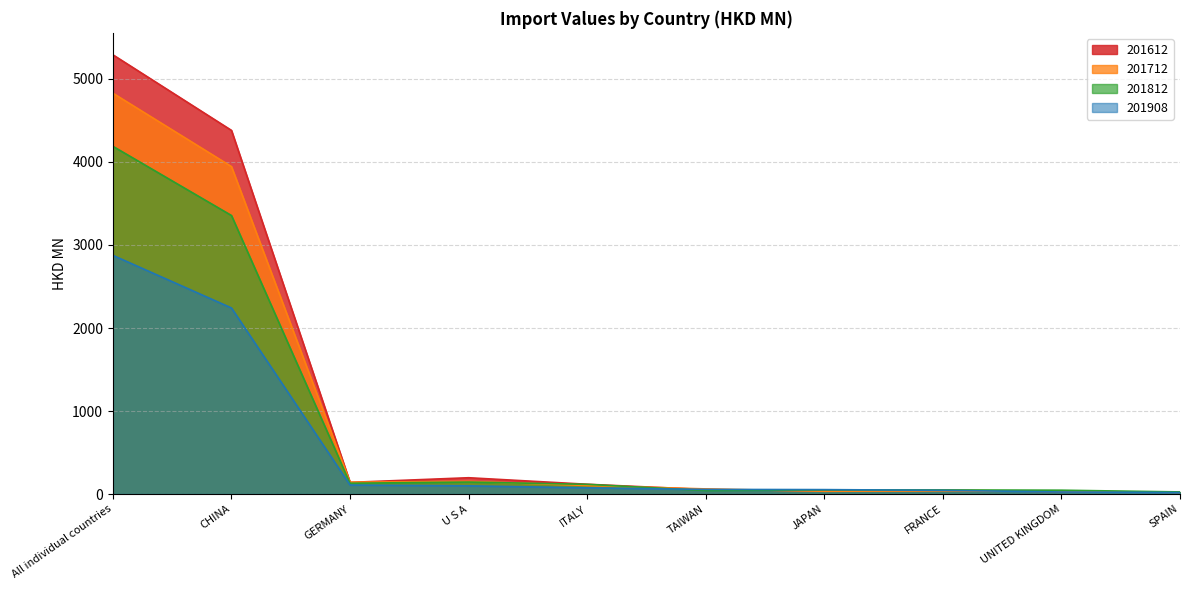

What is the difference between the second highest and second lowest values in the 201908 series?

2216.4